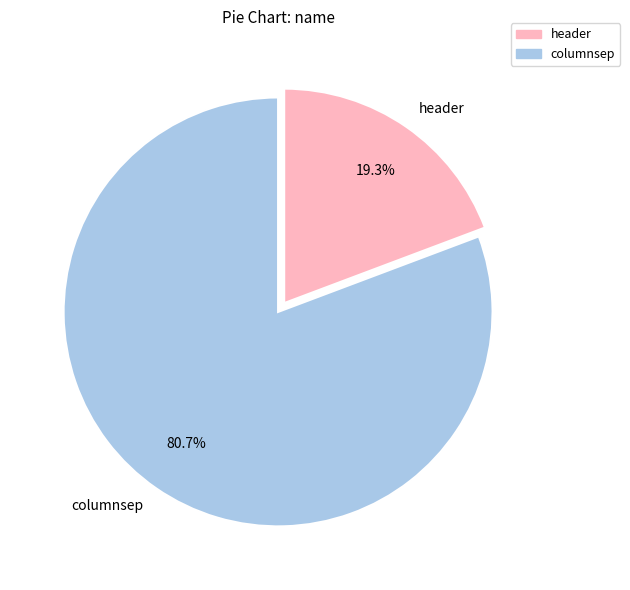

To the nearest percent, what is the difference between the header and columnsep slice percentages?

61%